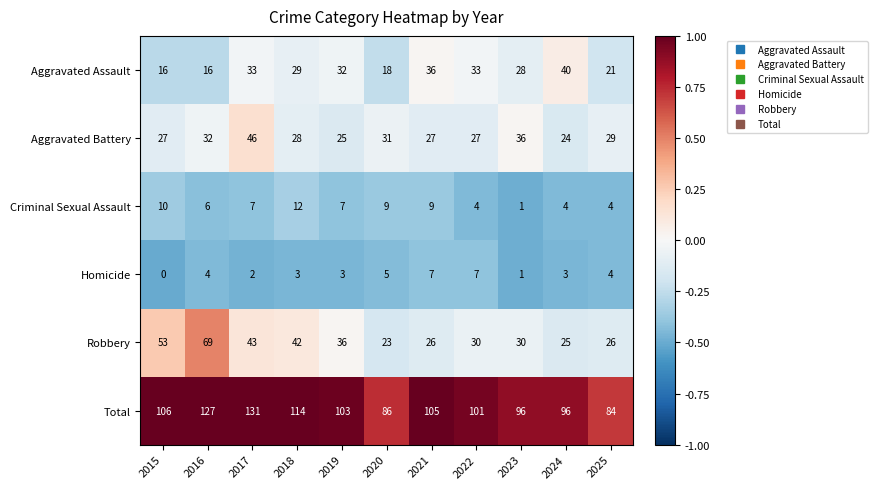

Rank the series at 2015 from lowest to highest value.

Homicide, Criminal Sexual Assault, Aggravated Assault, Aggravated Battery, Robbery, Total